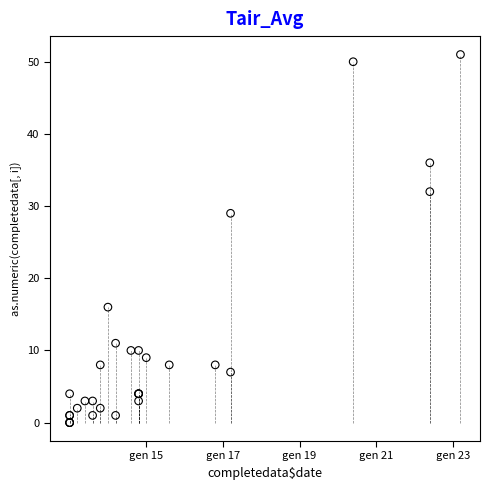

What Y value in the scatter plot is closest to 25?

29